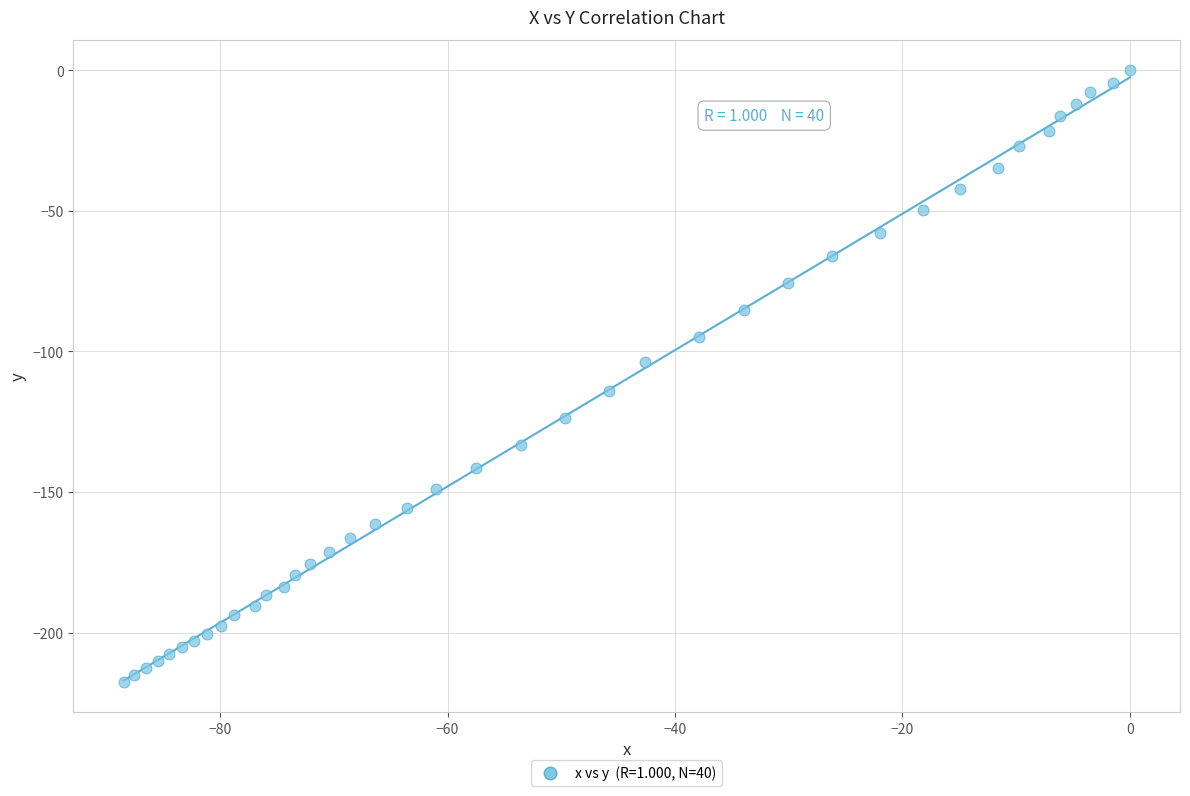

What is the range of X values (max minus min)?

88.5